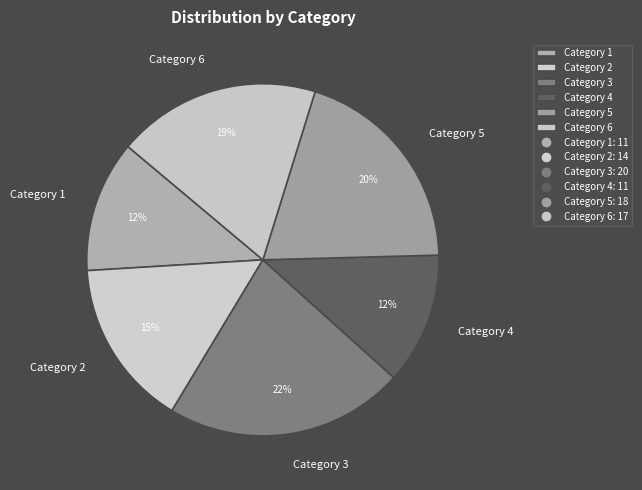

To the nearest percent, what is the combined percentage of Category 1 and Category 6?

31%